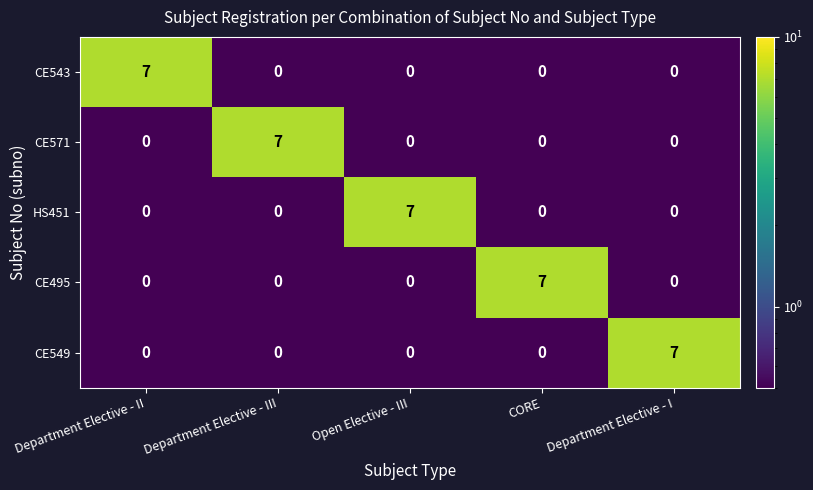

Reading left to right, what are all the values shown in this chart?

CE543: Department Elective - II=7	Department Elective - III=0	Open Elective - III=0	CORE=0	Department Elective - I=0
CE571: Department Elective - II=0	Department Elective - III=7	Open Elective - III=0	CORE=0	Department Elective - I=0
HS451: Department Elective - II=0	Department Elective - III=0	Open Elective - III=7	CORE=0	Department Elective - I=0
CE495: Department Elective - II=0	Department Elective - III=0	Open Elective - III=0	CORE=7	Department Elective - I=0
CE549: Department Elective - II=0	Department Elective - III=0	Open Elective - III=0	CORE=0	Department Elective - I=7